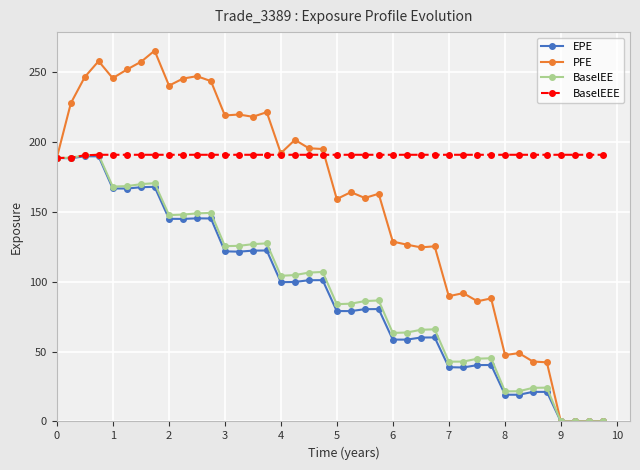

Which series has the largest range (max minus min)?

PFE